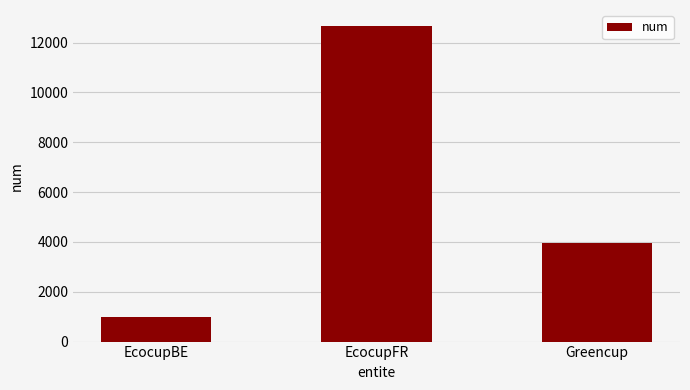

What is the maximum value shown in the chart?

12676